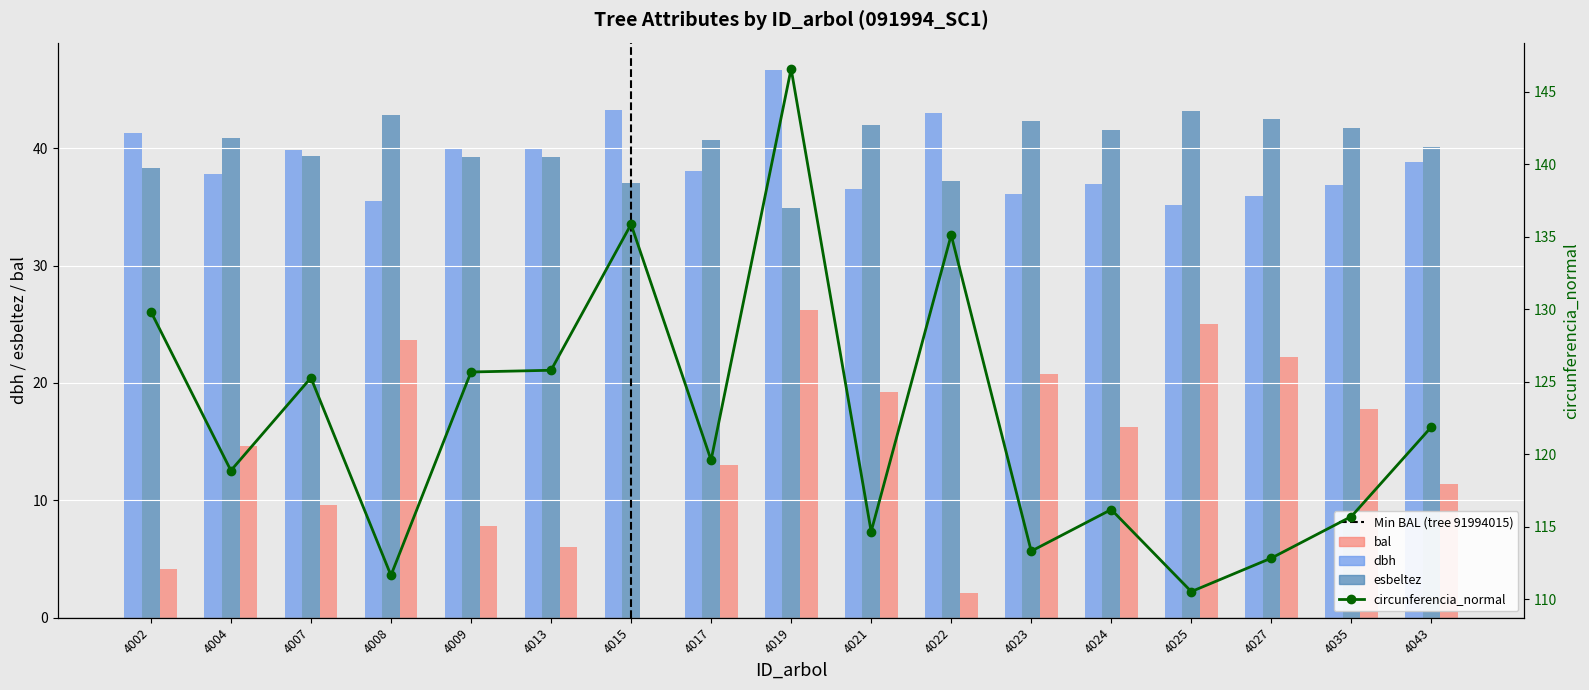

Rank the categories by circunferencia_normal value from lowest to highest.

4025, 4008, 4027, 4023, 4021, 4035, 4024, 4004, 4017, 4043, 4007, 4009, 4013, 4002, 4022, 4015, 4019